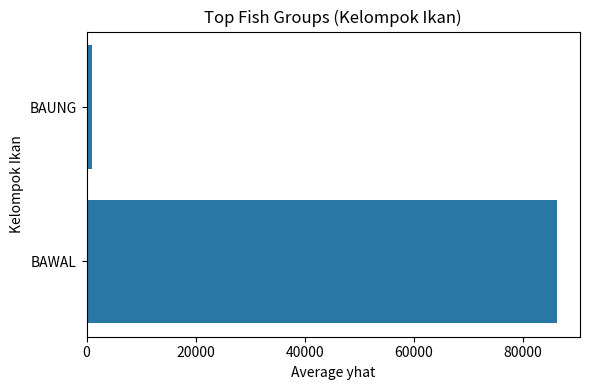

Reading bottom to top, list all the values displayed in this chart.

86182.5	927.6